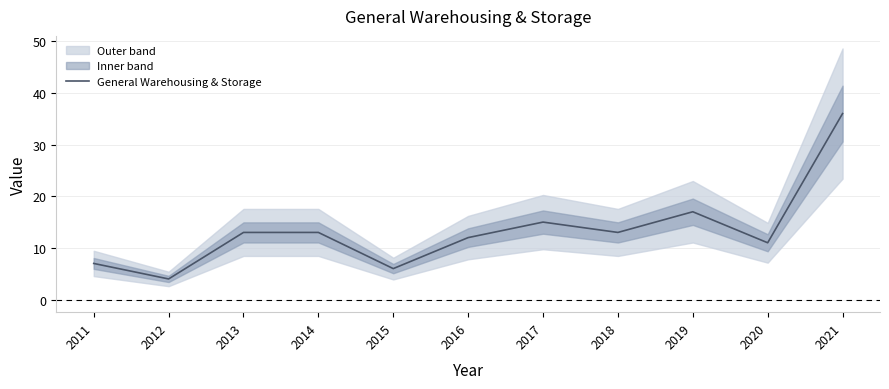

Reading right to left, extract all data points from this chart.

36	11	17	13	15	12	6	13	13	4	7